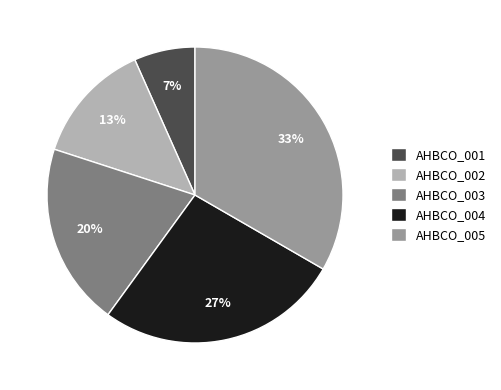

Between AHBCO_002 and AHBCO_005, which is larger?

AHBCO_005